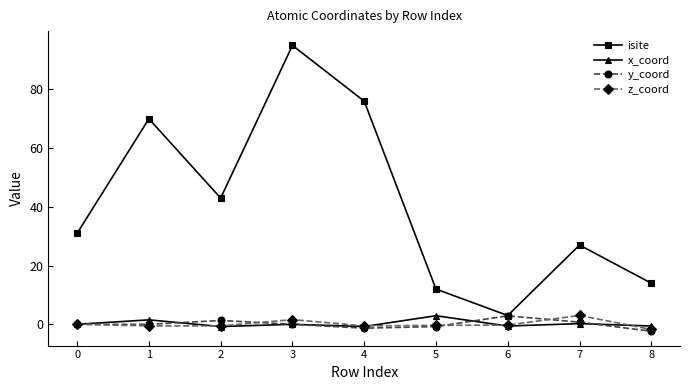

What is the minimum value shown in the chart?

-2.4